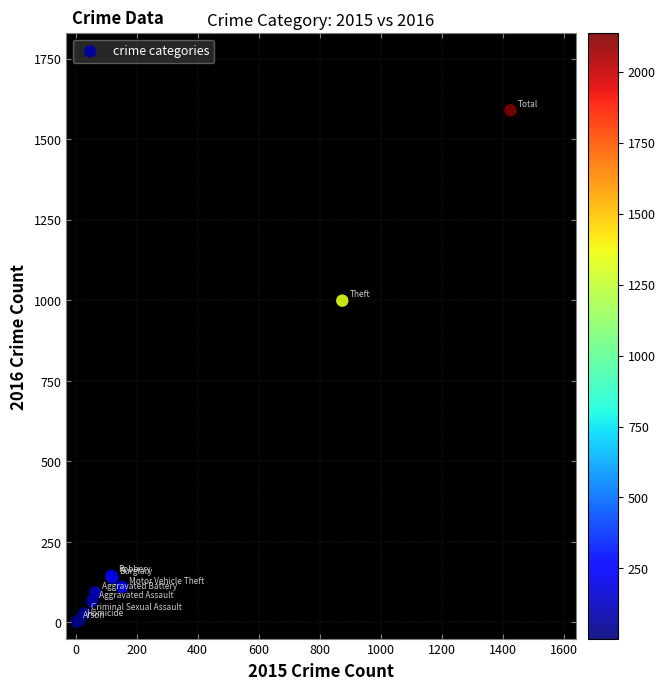

What Y value in the scatter plot is closest to 796?

999